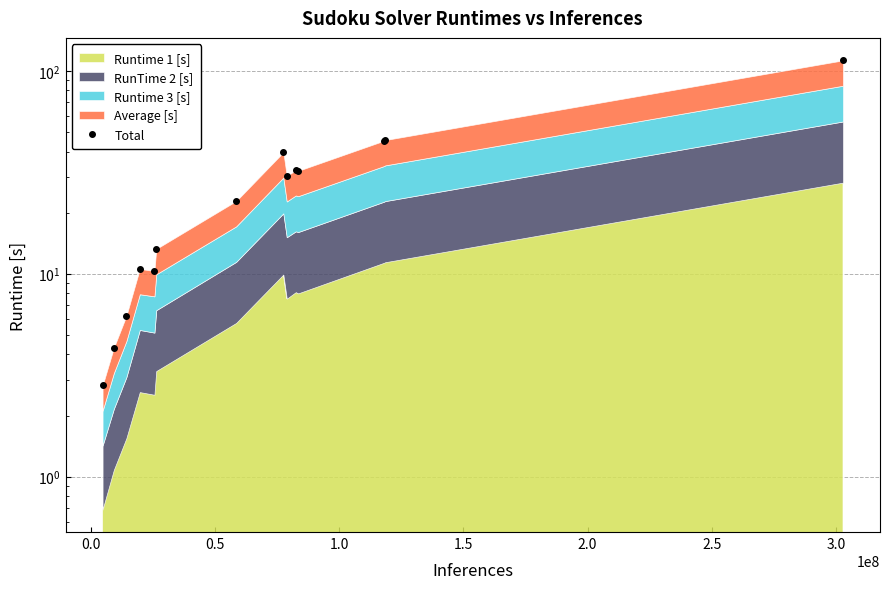

What is the value of the 13th point from the left?

45.6